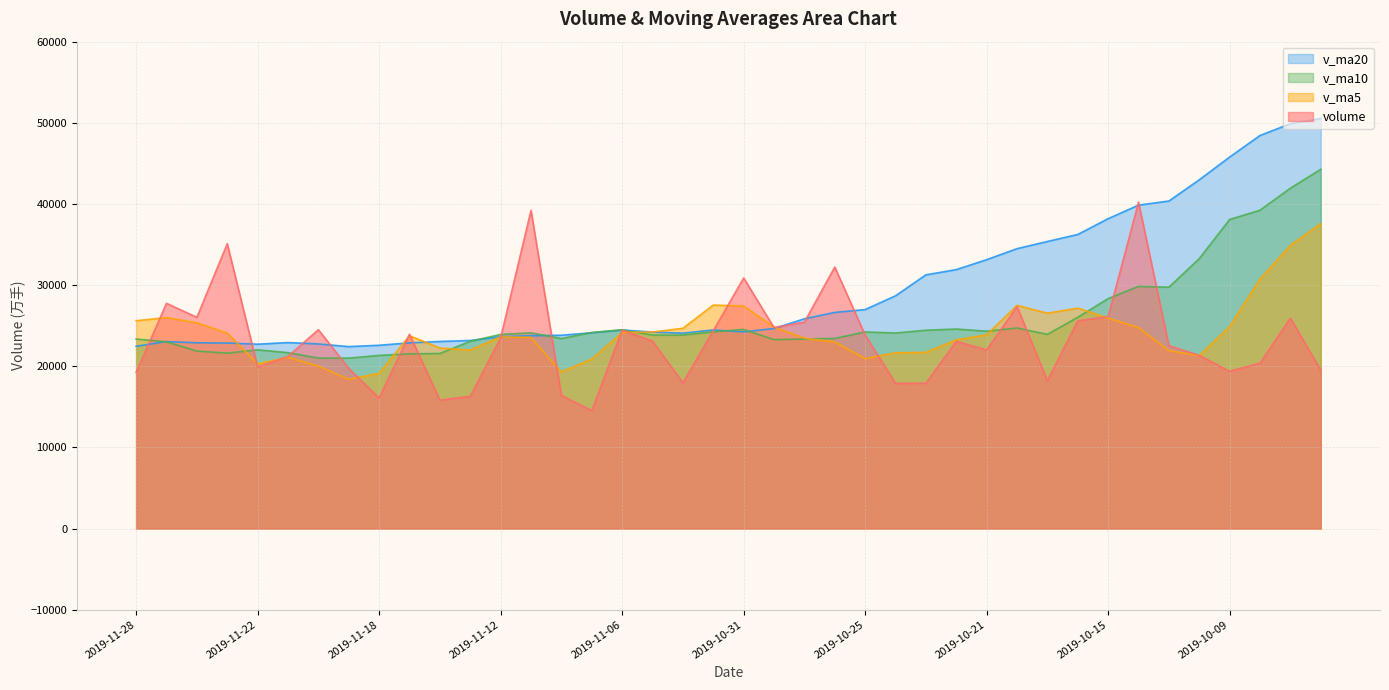

What are all the series names shown in the legend?

v_ma20, v_ma10, v_ma5, volume